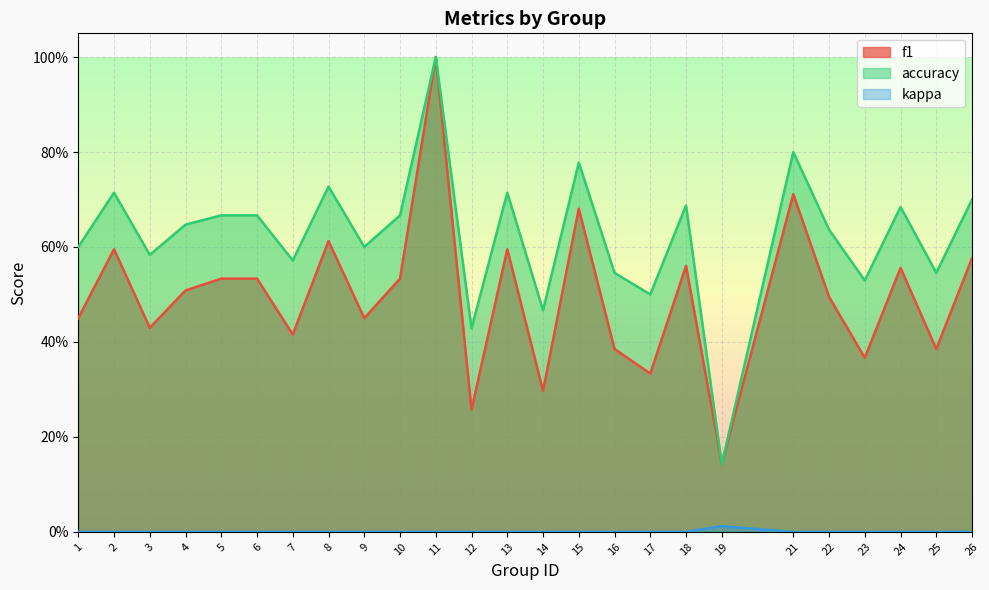

What is the sum of the f1 values at 26 and 4?

1.1